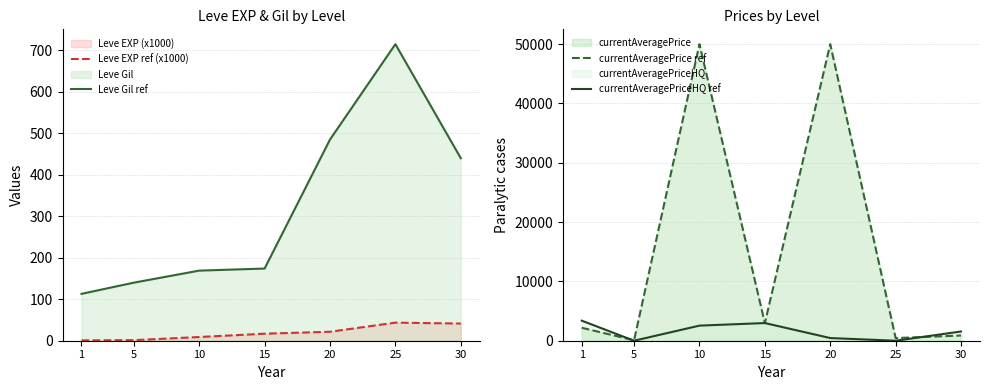

Which series has the largest total across all categories?

currentAveragePrice ref